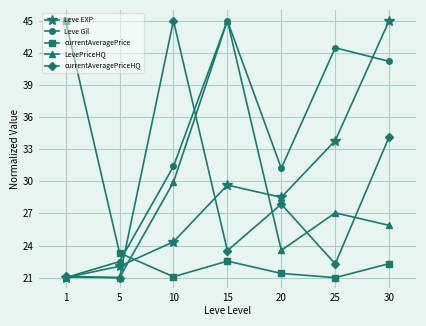

At which category is the sum across all series the highest?

30